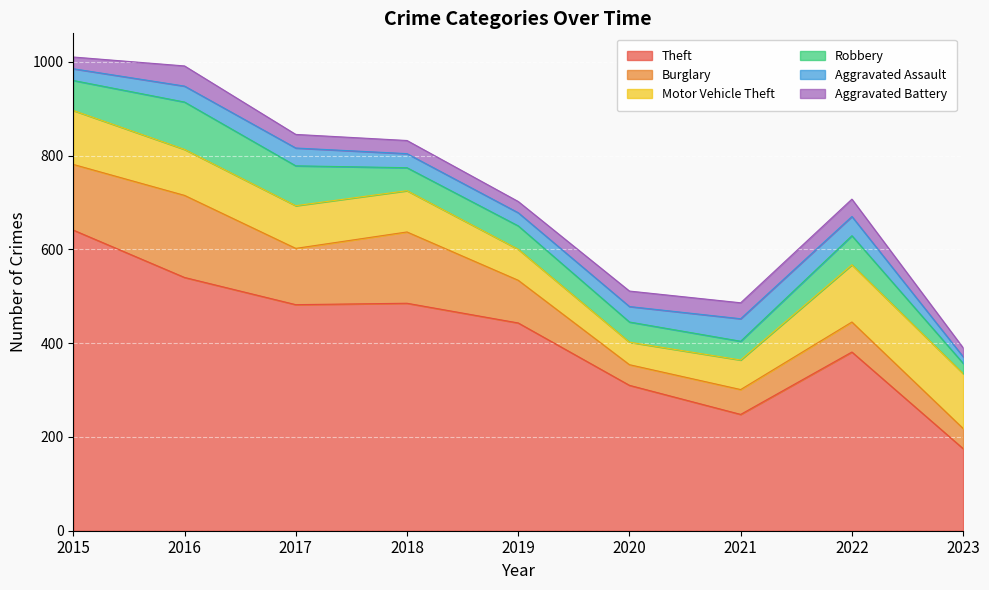

True or false: Burglary has more than 1 points higher than both neighbors.

True